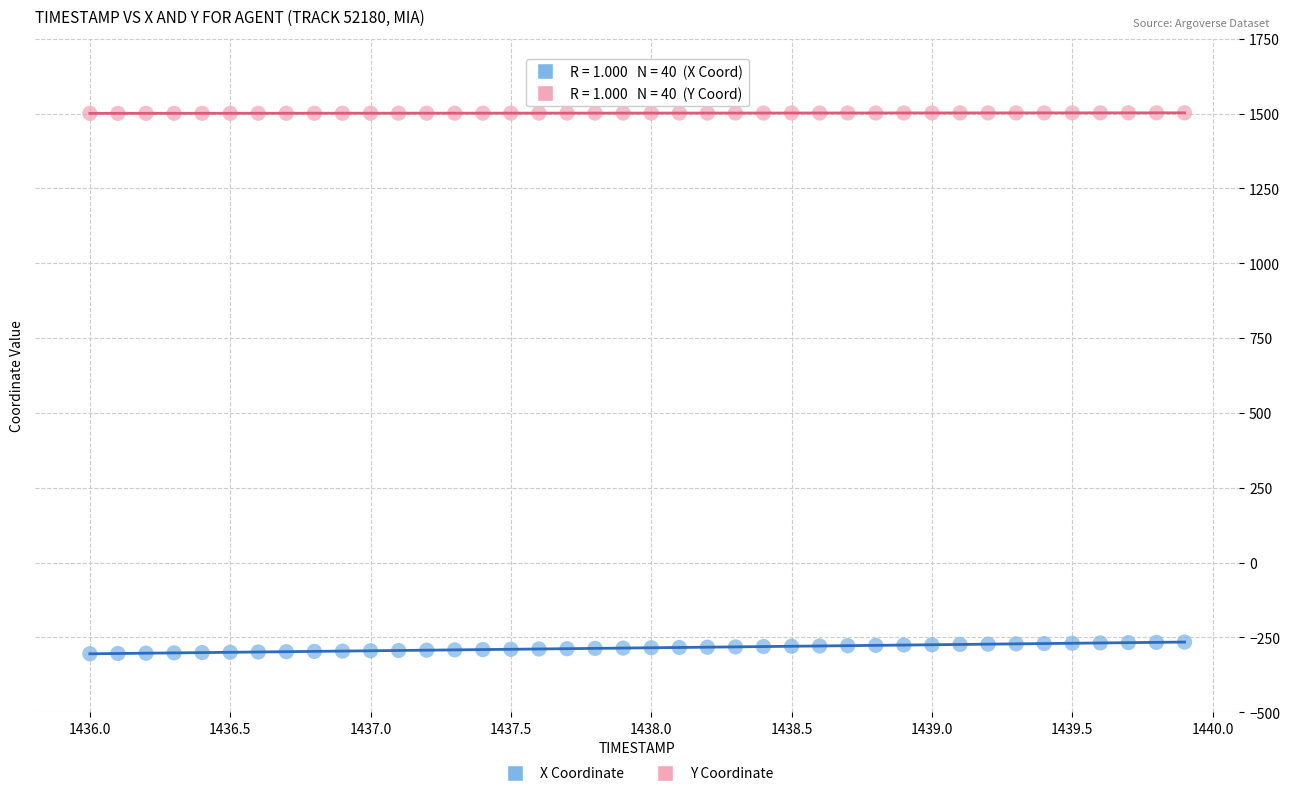

What is the X range (max minus min) for the scatter plot?

3.9